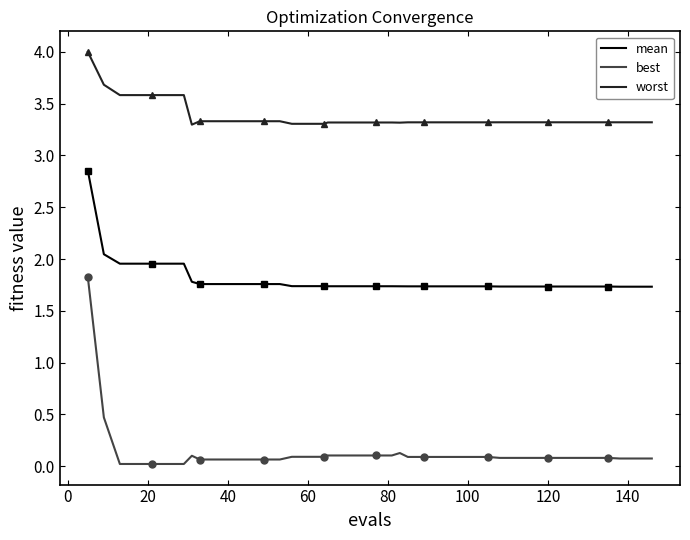

What is the highest value of the best series?

1.8